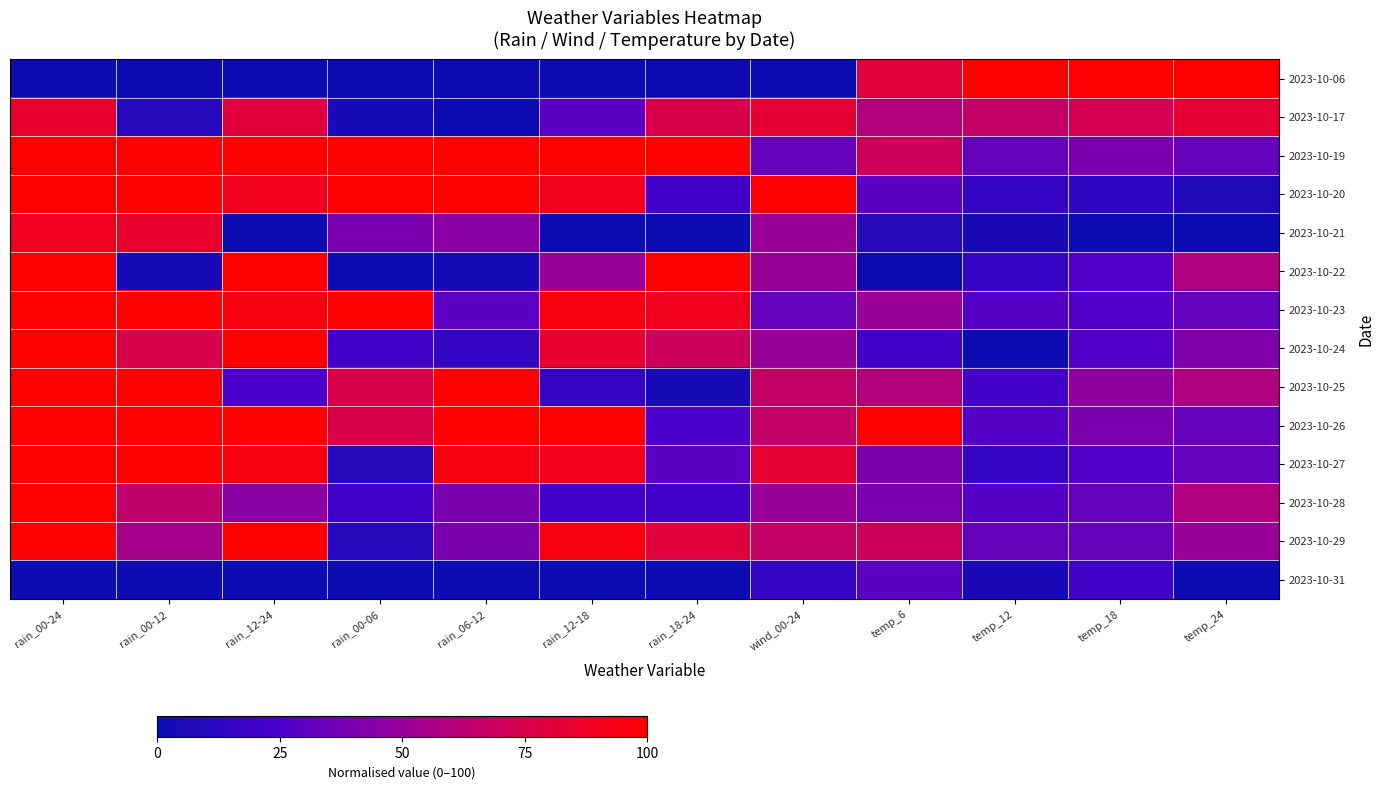

Reading left to right, list all the values displayed in this chart.

2023-10-06: rain_00-24=0.0	rain_00-12=0.0	rain_12-24=0.0	rain_00-06=0.0	rain_06-12=0.0	rain_12-18=0.0	rain_18-24=0.0	wind_00-24=0.0	temp_6=80.0	temp_12=100.0	temp_18=100.0	temp_24=100.0
2023-10-17: rain_00-24=85.0	rain_00-12=10.0	rain_12-24=80.0	rain_00-06=5.0	rain_06-12=0.0	rain_12-18=30.0	rain_18-24=75.0	wind_00-24=83.3	temp_6=60.0	temp_12=66.7	temp_18=73.3	temp_24=83.3
2023-10-19: rain_00-24=100.0	rain_00-12=100.0	rain_12-24=100.0	rain_00-06=100.0	rain_06-12=100.0	rain_12-18=100.0	rain_18-24=100.0	wind_00-24=33.3	temp_6=70.0	temp_12=33.3	temp_18=40.0	temp_24=33.3
2023-10-20: rain_00-24=100.0	rain_00-12=100.0	rain_12-24=90.0	rain_00-06=100.0	rain_06-12=100.0	rain_12-18=90.0	rain_18-24=20.0	wind_00-24=100.0	temp_6=30.0	temp_12=16.7	temp_18=13.3	temp_24=8.3
2023-10-21: rain_00-24=90.0	rain_00-12=85.0	rain_12-24=0.0	rain_00-06=40.0	rain_06-12=45.0	rain_12-18=0.0	rain_18-24=0.0	wind_00-24=50.0	temp_6=10.0	temp_12=5.6	temp_18=0.0	temp_24=0.0
2023-10-22: rain_00-24=100.0	rain_00-12=5.0	rain_12-24=100.0	rain_00-06=0.0	rain_06-12=5.0	rain_12-18=50.0	rain_18-24=100.0	wind_00-24=50.0	temp_6=0.0	temp_12=16.7	temp_18=26.7	temp_24=58.3
2023-10-23: rain_00-24=100.0	rain_00-12=100.0	rain_12-24=95.0	rain_00-06=100.0	rain_06-12=30.0	rain_12-18=95.0	rain_18-24=90.0	wind_00-24=33.3	temp_6=50.0	temp_12=27.8	temp_18=26.7	temp_24=33.3
2023-10-24: rain_00-24=100.0	rain_00-12=75.0	rain_12-24=100.0	rain_00-06=20.0	rain_06-12=15.0	rain_12-18=85.0	rain_18-24=70.0	wind_00-24=50.0	temp_6=20.0	temp_12=0.0	temp_18=26.7	temp_24=41.7
2023-10-25: rain_00-24=100.0	rain_00-12=100.0	rain_12-24=25.0	rain_00-06=75.0	rain_06-12=100.0	rain_12-18=15.0	rain_18-24=5.0	wind_00-24=66.7	temp_6=60.0	temp_12=22.2	temp_18=46.7	temp_24=58.3
2023-10-26: rain_00-24=100.0	rain_00-12=100.0	rain_12-24=100.0	rain_00-06=75.0	rain_06-12=100.0	rain_12-18=100.0	rain_18-24=25.0	wind_00-24=66.7	temp_6=100.0	temp_12=27.8	temp_18=40.0	temp_24=33.3
2023-10-27: rain_00-24=100.0	rain_00-12=100.0	rain_12-24=95.0	rain_00-06=10.0	rain_06-12=95.0	rain_12-18=90.0	rain_18-24=30.0	wind_00-24=83.3	temp_6=40.0	temp_12=16.7	temp_18=26.7	temp_24=33.3
2023-10-28: rain_00-24=100.0	rain_00-12=65.0	rain_12-24=45.0	rain_00-06=20.0	rain_06-12=40.0	rain_12-18=20.0	rain_18-24=20.0	wind_00-24=50.0	temp_6=40.0	temp_12=27.8	temp_18=33.3	temp_24=58.3
2023-10-29: rain_00-24=100.0	rain_00-12=55.0	rain_12-24=100.0	rain_00-06=10.0	rain_06-12=40.0	rain_12-18=95.0	rain_18-24=80.0	wind_00-24=66.7	temp_6=70.0	temp_12=33.3	temp_18=33.3	temp_24=50.0
2023-10-31: rain_00-24=0.0	rain_00-12=0.0	rain_12-24=0.0	rain_00-06=0.0	rain_06-12=0.0	rain_12-18=0.0	rain_18-24=0.0	wind_00-24=16.7	temp_6=30.0	temp_12=5.6	temp_18=20.0	temp_24=0.0